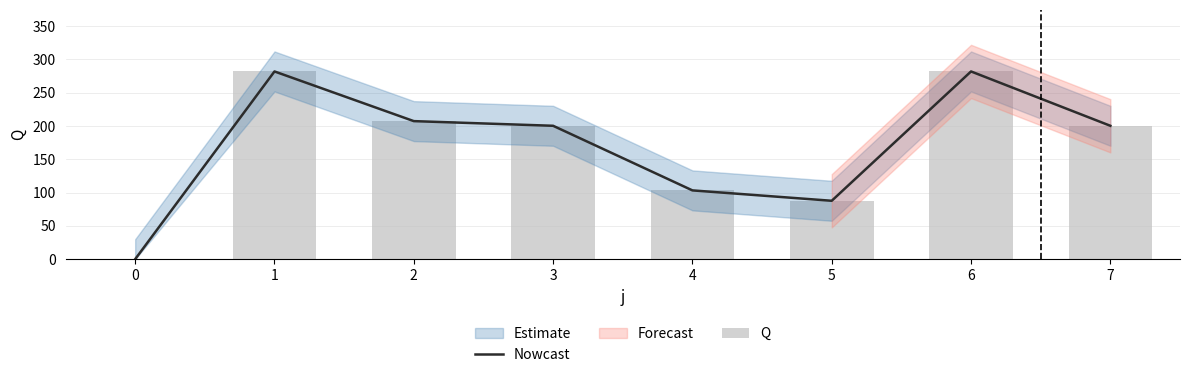

Which series has the largest range (max minus min)?

Nowcast